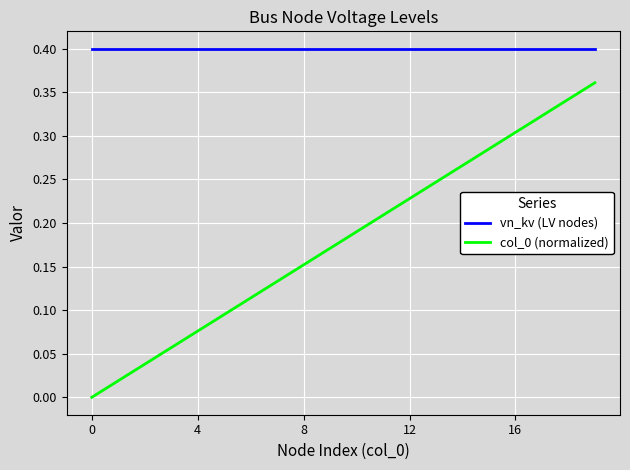

How many lines are shown in the chart?

2